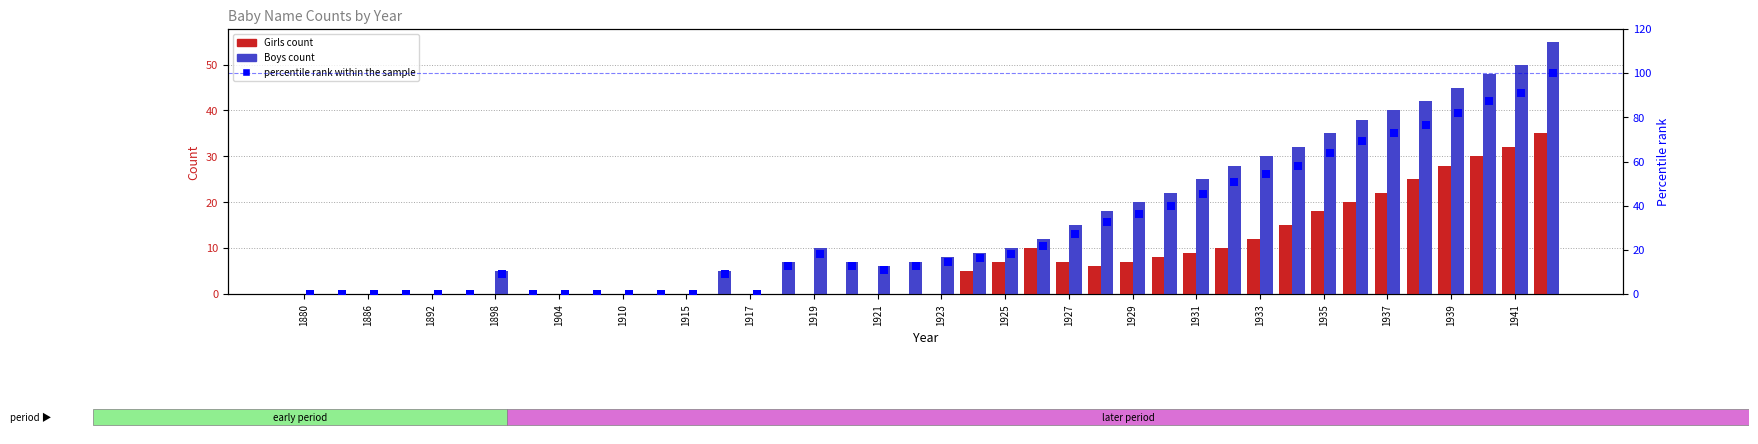

Which series has the widest spread of Y values?

percentile rank within the sample